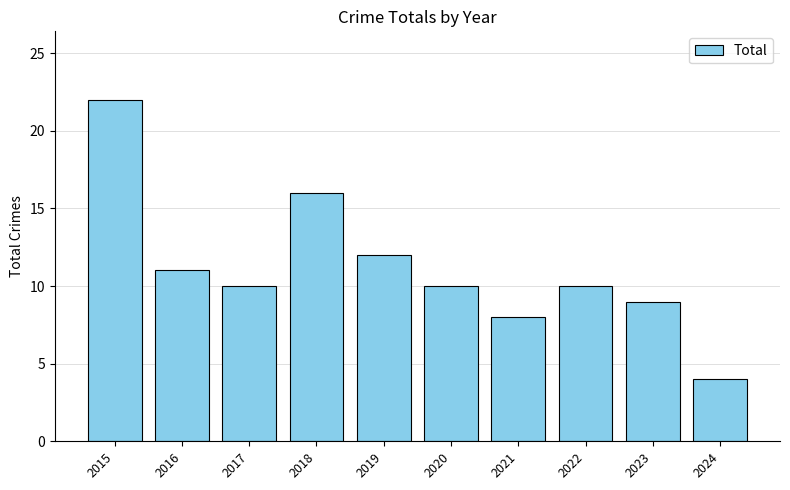

Does the chart contain any negative values?

No